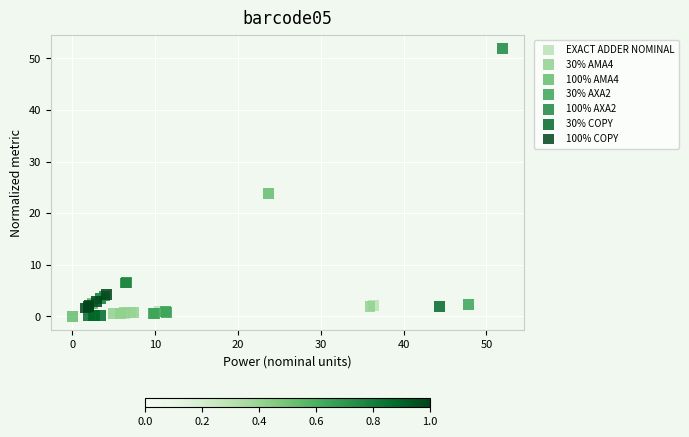

What are all the series names shown in the legend?

EXACT ADDER NOMINAL, 30% AMA4, 100% AMA4, 30% AXA2, 100% AXA2, 30% COPY, 100% COPY